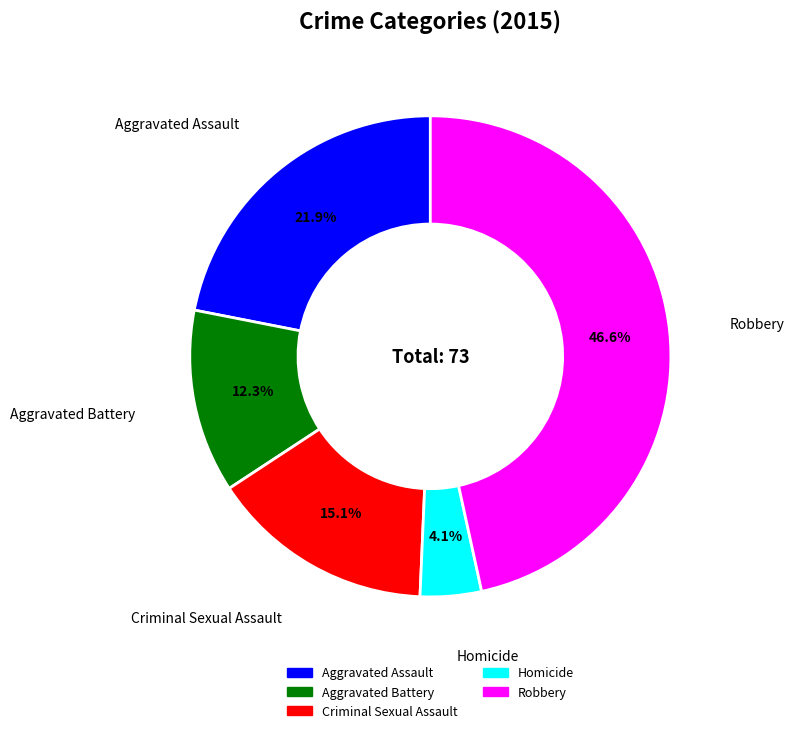

What percentage is NOT represented by Robbery?

53.4%